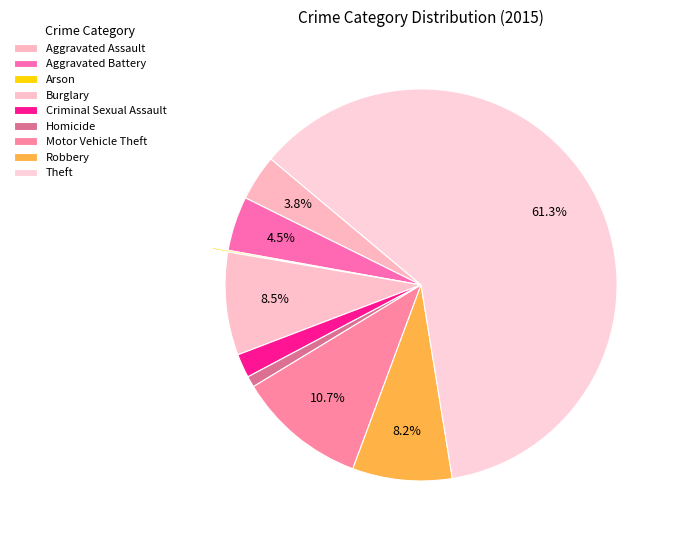

What is the ratio of the value at Burglary to the value at Robbery?

1.0